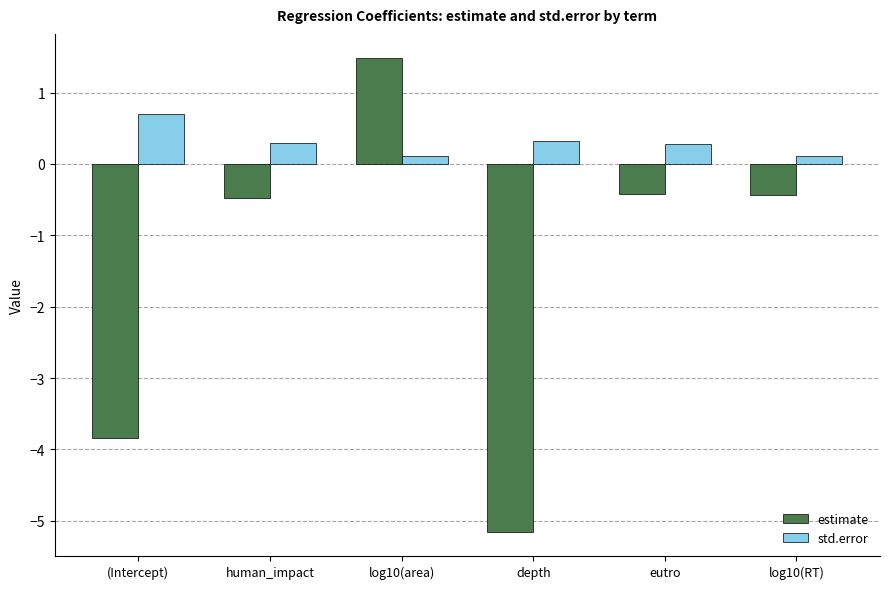

What is the sum of all estimate values?

-8.8